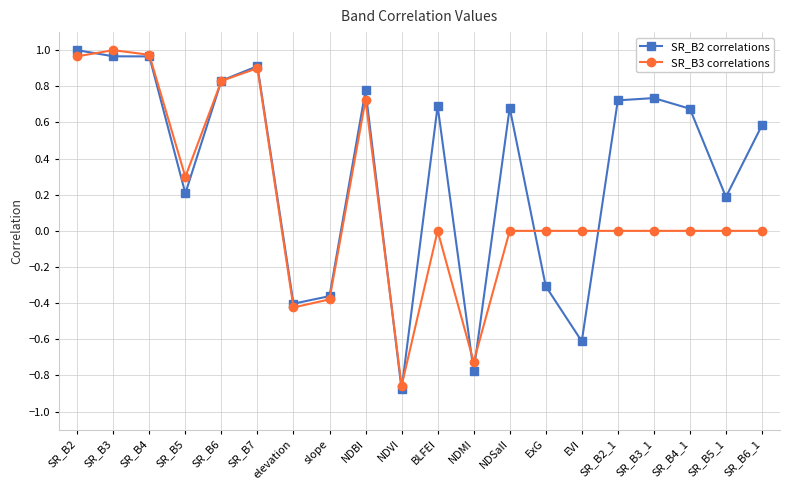

What is the sum of all SR_B2 correlations values?

6.6